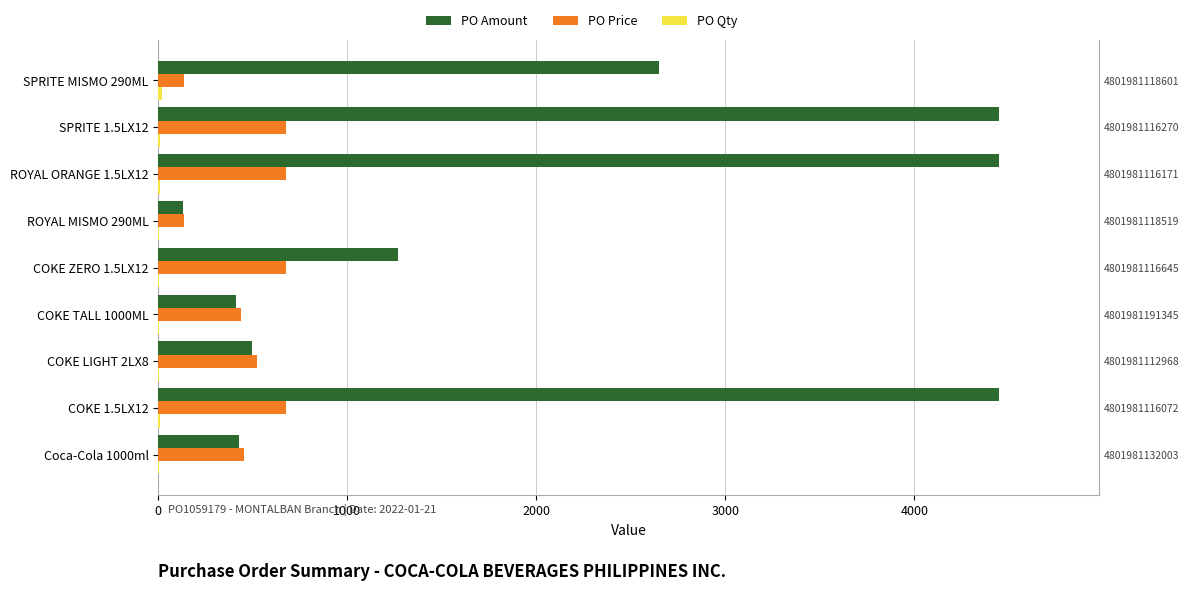

The PO Price series shows 138.0 at SPRITE MISMO 290ML. True or false?

True